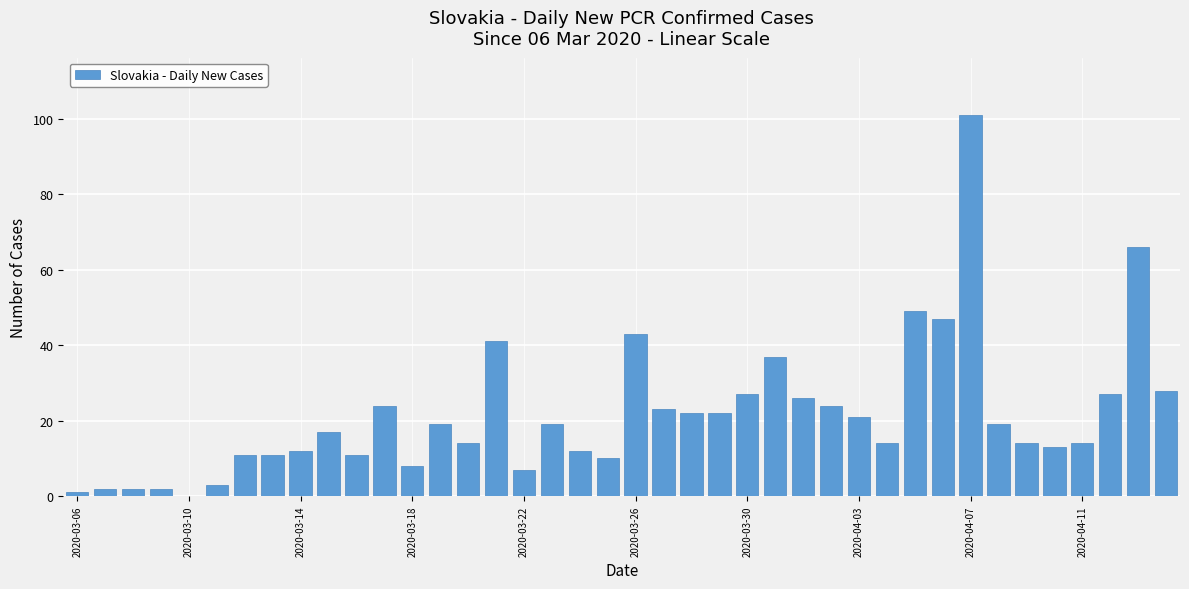

What is the maximum value shown in the chart?

101